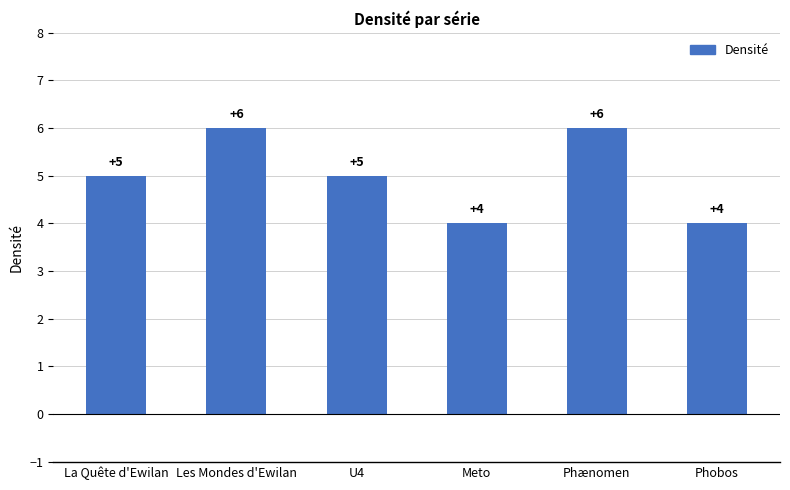

How many values are below 5?

2